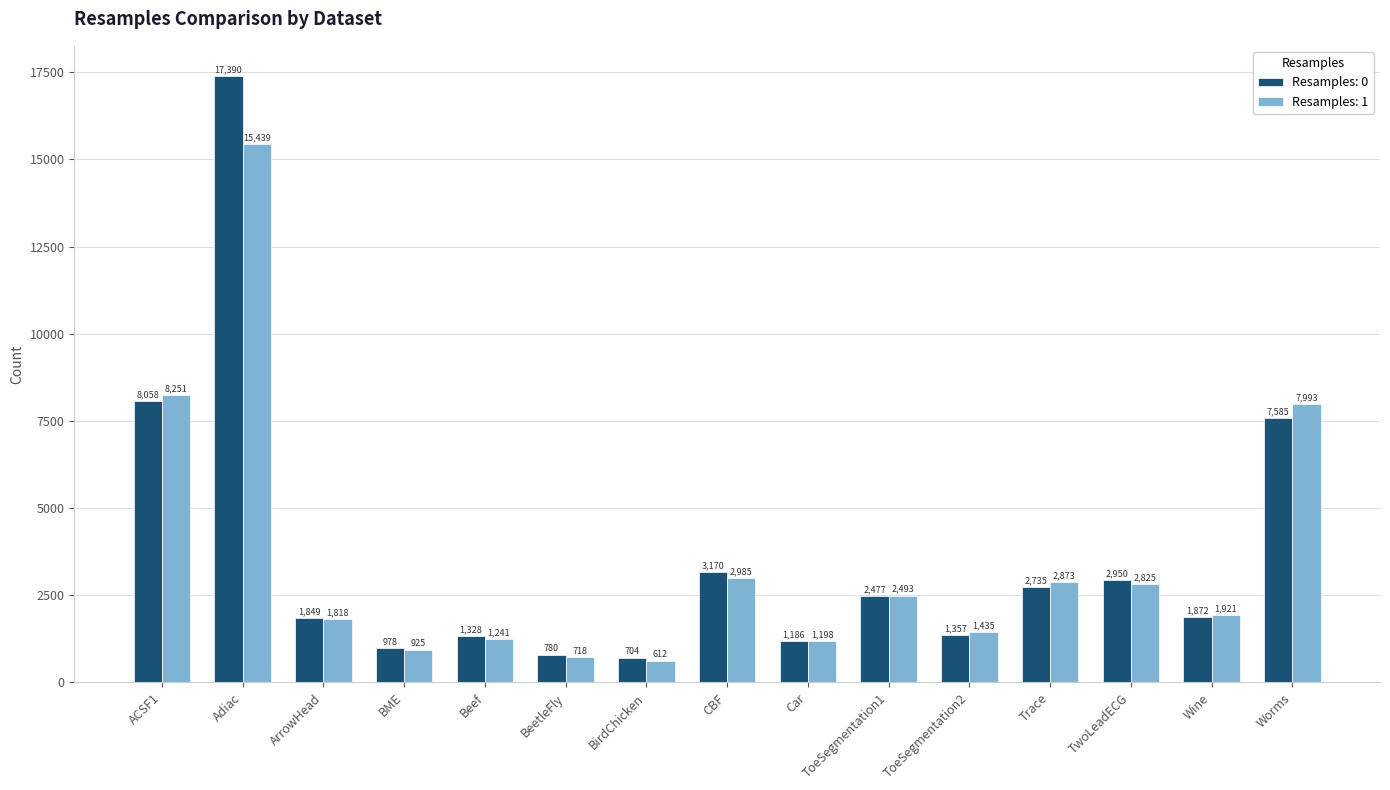

Which category has the highest value in the Resamples: 0 series?

Adiac